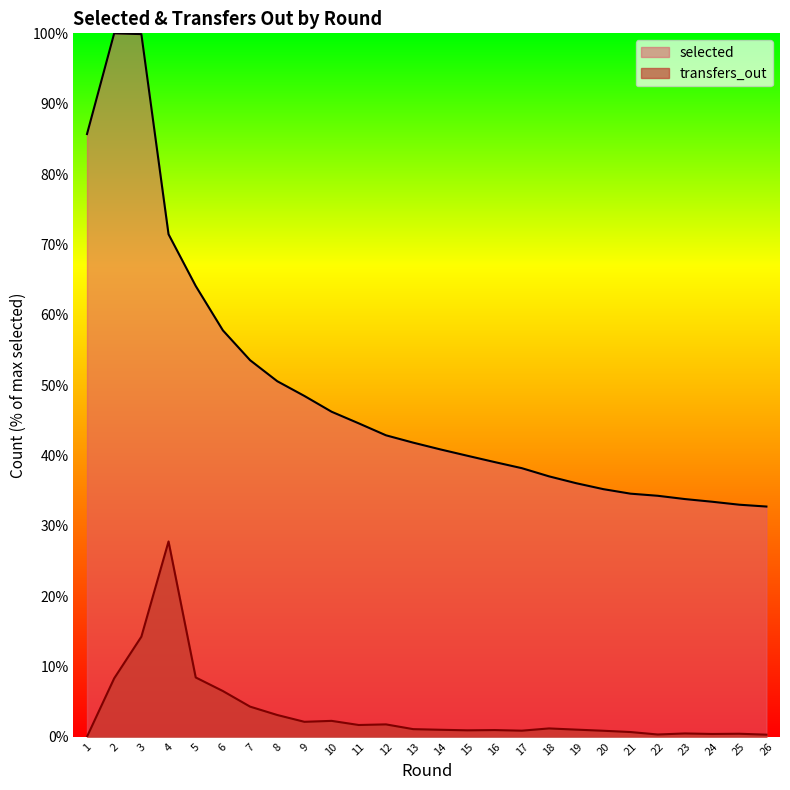

What is the sum of all transfers_out values?

90.6